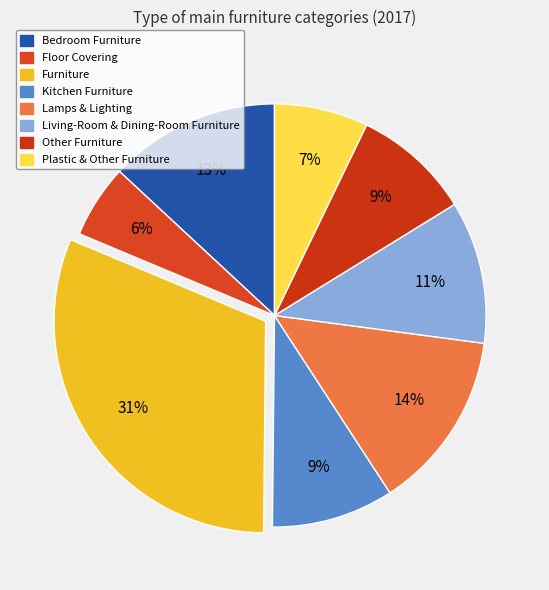

To the nearest percent, what is the difference between the Bedroom Furniture and Plastic & Other Furniture slice percentages?

6%